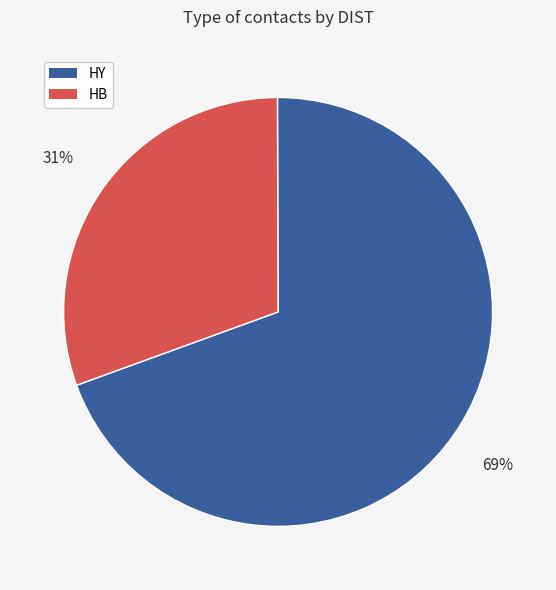

To the nearest percent, what is the average slice percentage?

50%